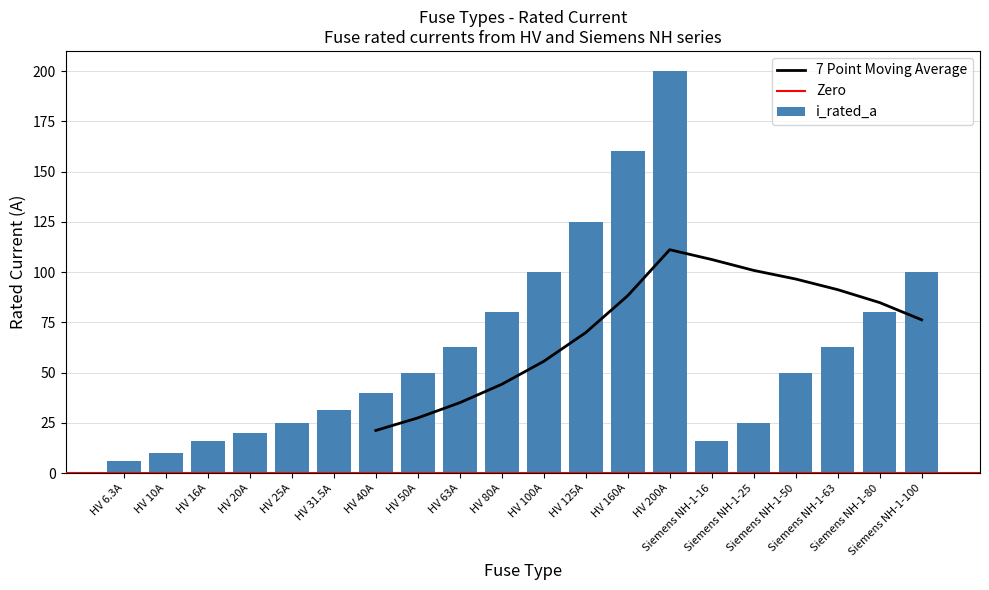

What is the value of the 2nd bar from the left?

10.0